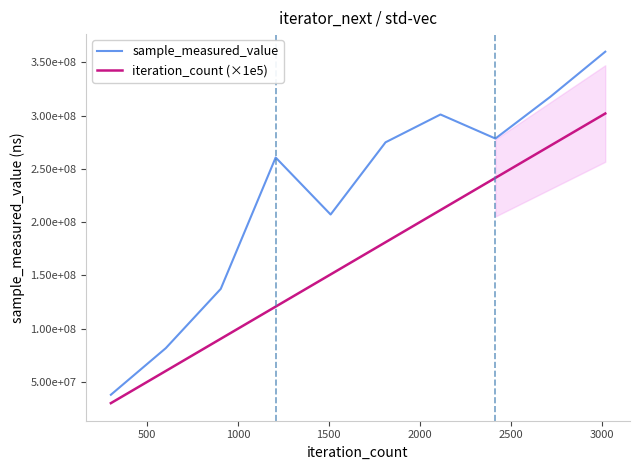

How many lines are shown in the chart?

2